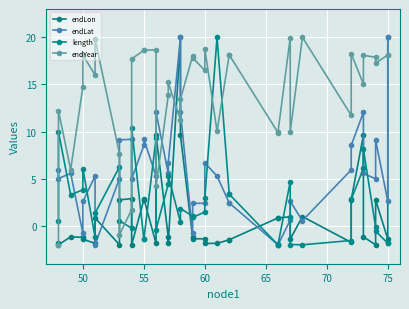

What is the minimum value shown in the chart?

-2.0